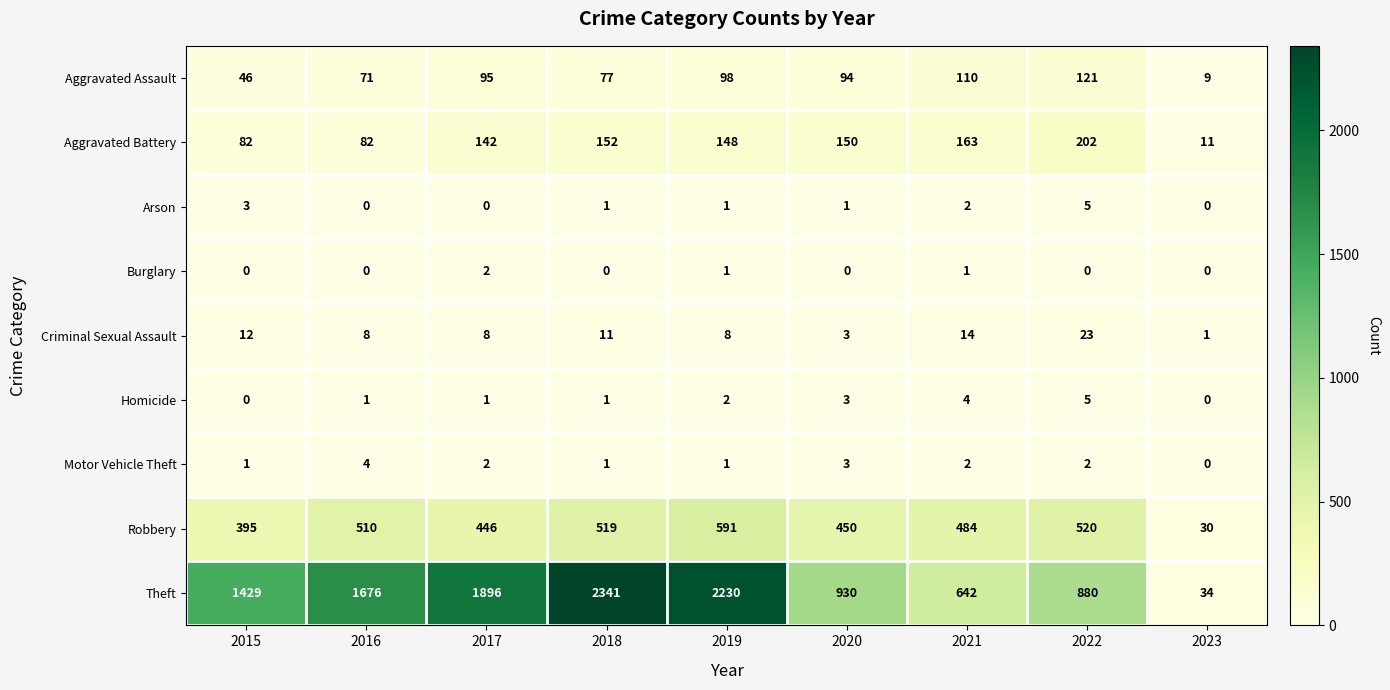

Where is Arson nearest to the value 2?

2021